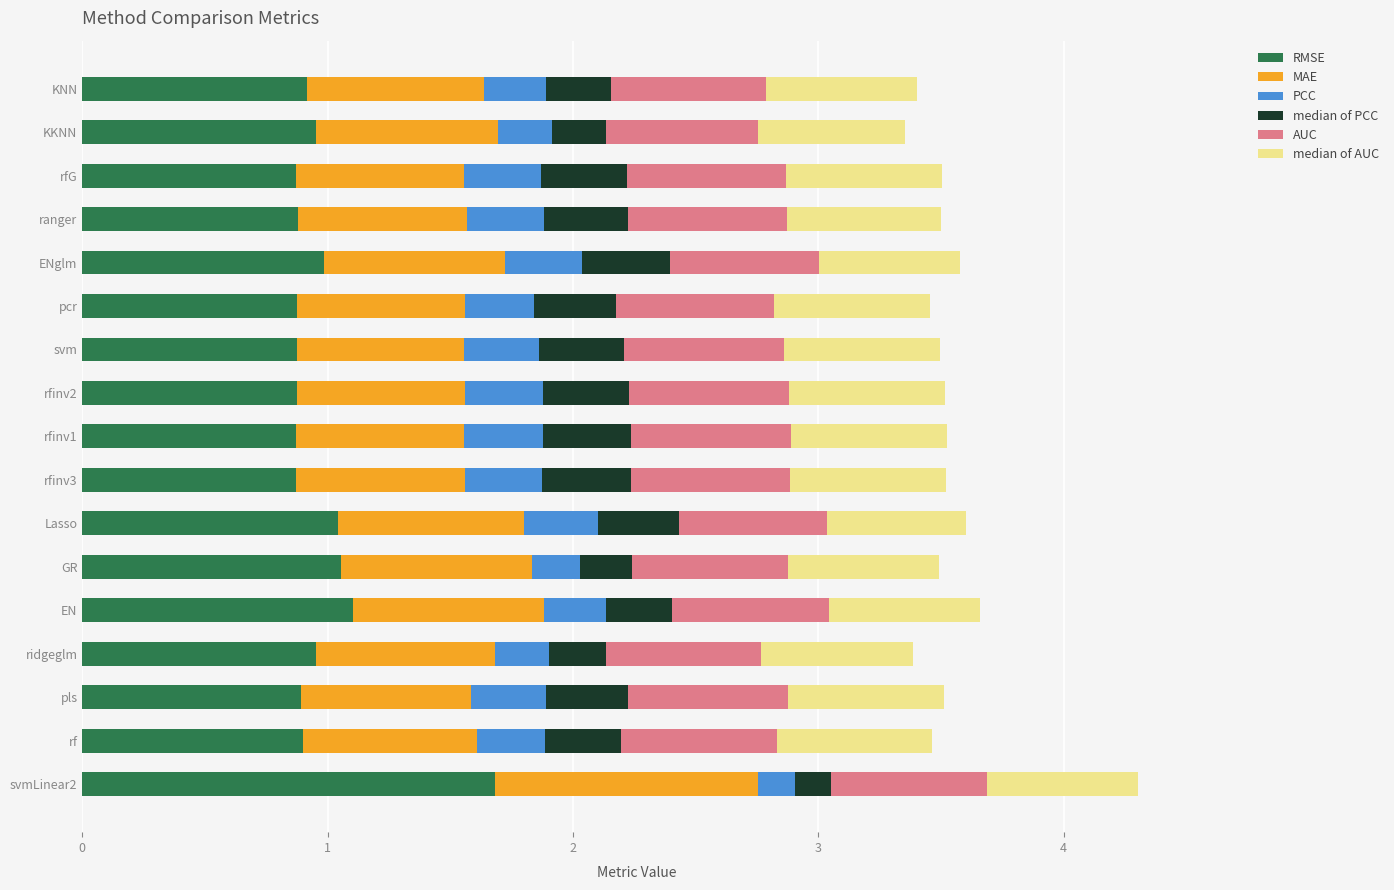

What is the total value across all series at rfinv2?

3.5